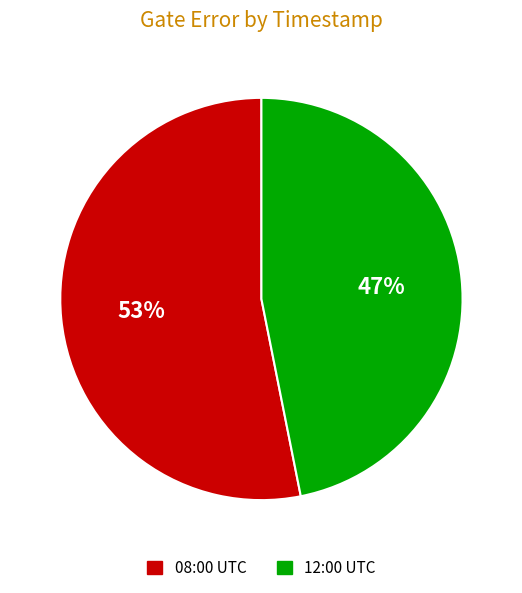

What percentage is the 08:00 UTC slice, to the nearest percent?

53%